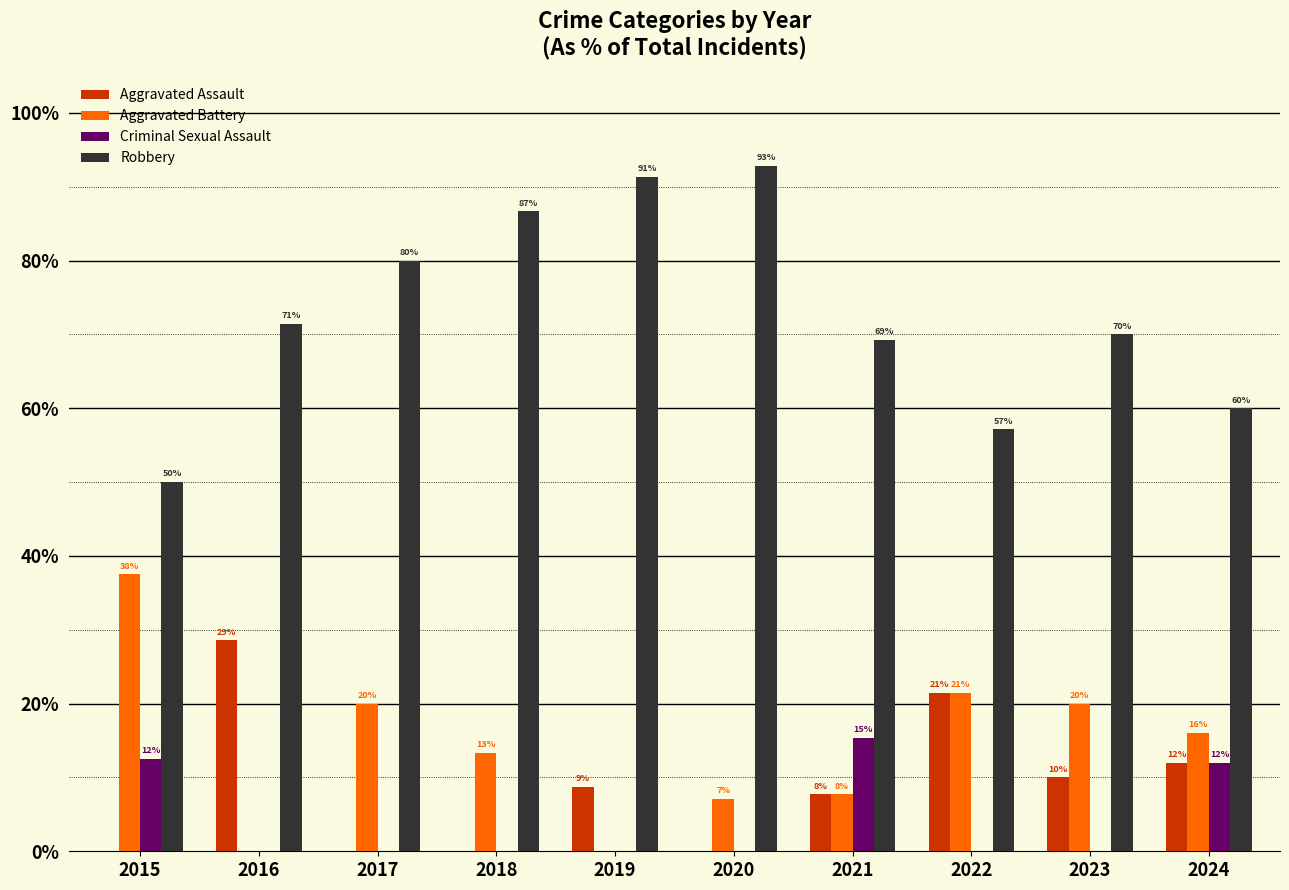

What are all the series names shown in the legend?

Aggravated Assault, Aggravated Battery, Criminal Sexual Assault, Robbery